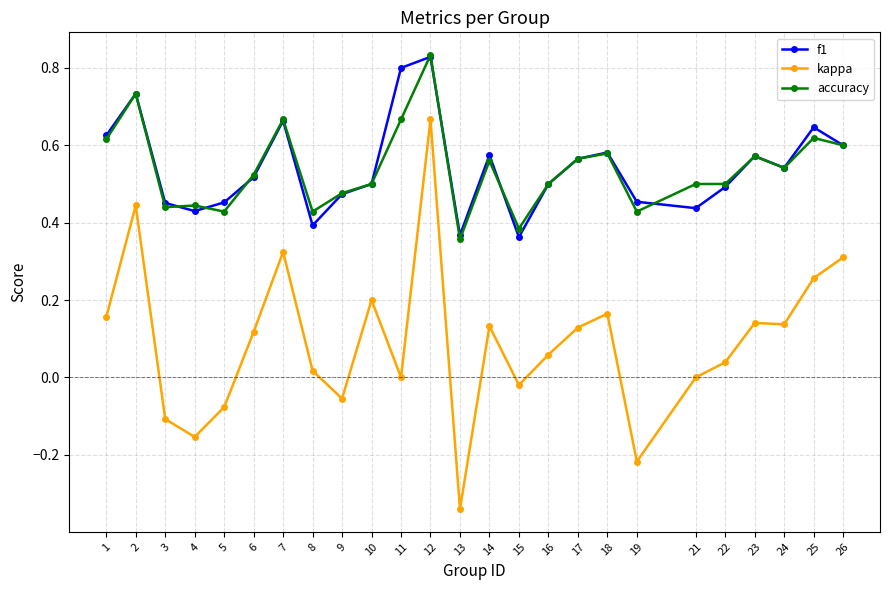

Does the chart have visible grid lines?

Yes